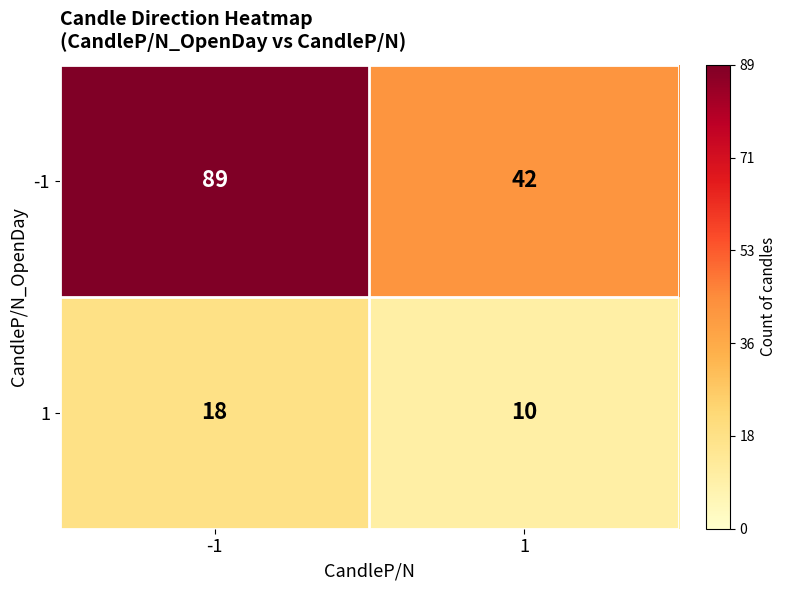

What is the total value across all series at -1?

107